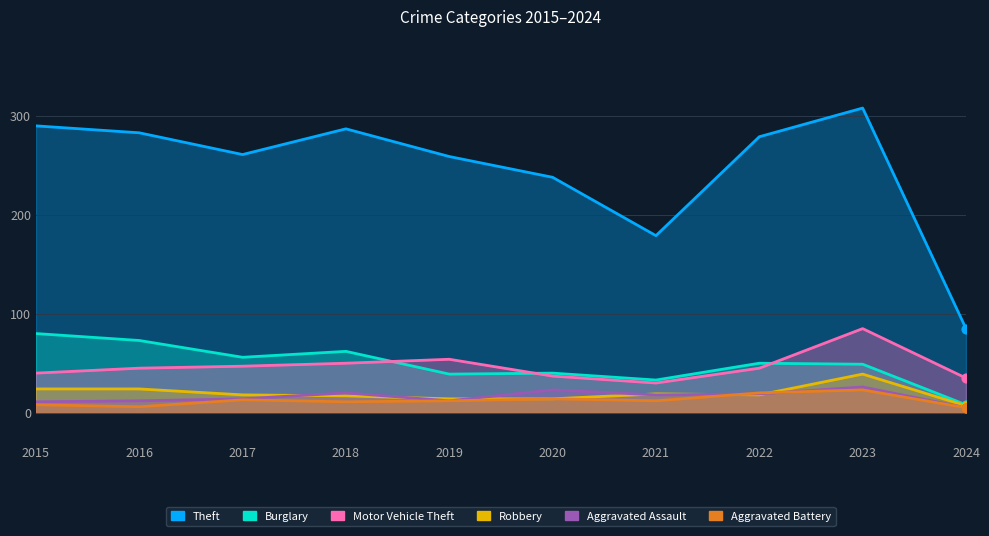

Which series has the widest spread of Y values?

Theft